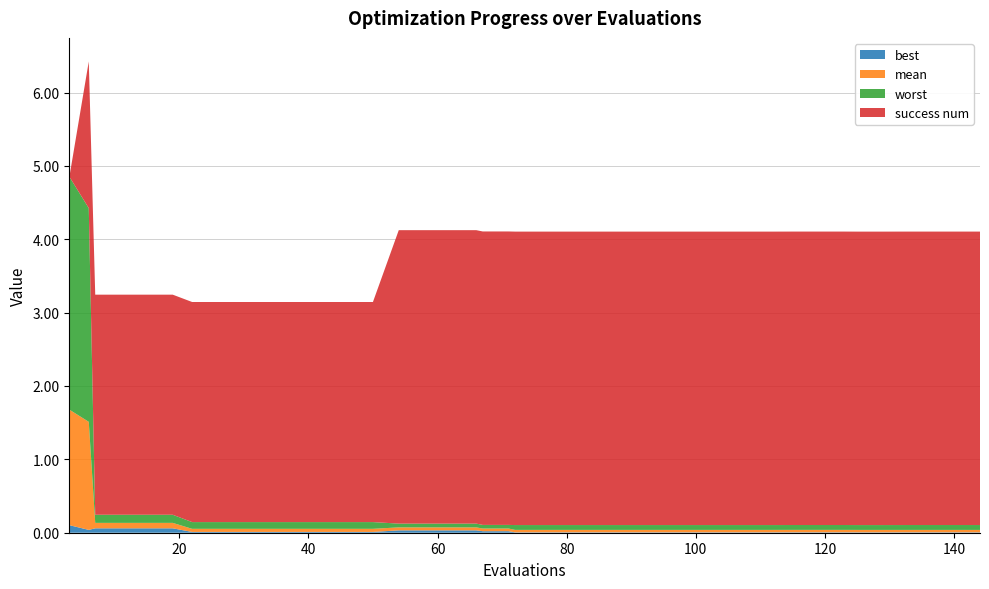

Reading right to left, list all the values displayed in this chart.

best: 0.0	0.0	0.0	0.0	0.0	0.0	0.0	0.0	0.0	0.0	0.0	0.0	0.0	0.0	0.0	0.0	0.0	0.0	0.0	0.0	0.0	0.0	0.0	0.0	0.0	0.0	0.0	0.0	0.0	0.0	0.0	0.0	0.0	0.0	0.1	0.1	0.1	0.1	0.0	0.1
mean: 0.0	0.0	0.0	0.0	0.0	0.0	0.0	0.0	0.0	0.0	0.0	0.0	0.0	0.0	0.0	0.0	0.0	0.0	0.0	0.0	0.0	0.0	0.0	0.0	0.0	0.0	0.0	0.0	0.0	0.0	0.0	0.0	0.0	0.0	0.1	0.1	0.1	0.1	1.5	1.6
worst: 0.1	0.1	0.1	0.1	0.1	0.1	0.1	0.1	0.1	0.1	0.1	0.1	0.1	0.1	0.1	0.1	0.1	0.1	0.1	0.1	0.0	0.0	0.1	0.1	0.1	0.1	0.1	0.1	0.1	0.1	0.1	0.1	0.1	0.1	0.1	0.1	0.1	0.1	2.9	3.2
success num: 4.0	4.0	4.0	4.0	4.0	4.0	4.0	4.0	4.0	4.0	4.0	4.0	4.0	4.0	4.0	4.0	4.0	4.0	4.0	4.0	4.0	4.0	4.0	4.0	4.0	4.0	3.0	3.0	3.0	3.0	3.0	3.0	3.0	3.0	3.0	3.0	3.0	3.0	2.0	0.0